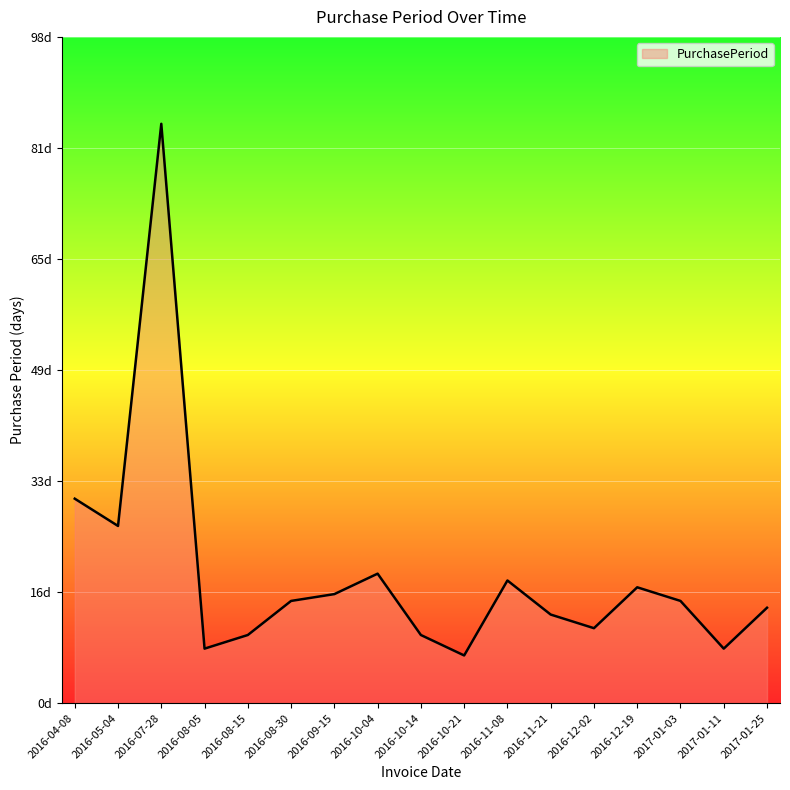

Is this an area chart (filled region under the line)?

Yes